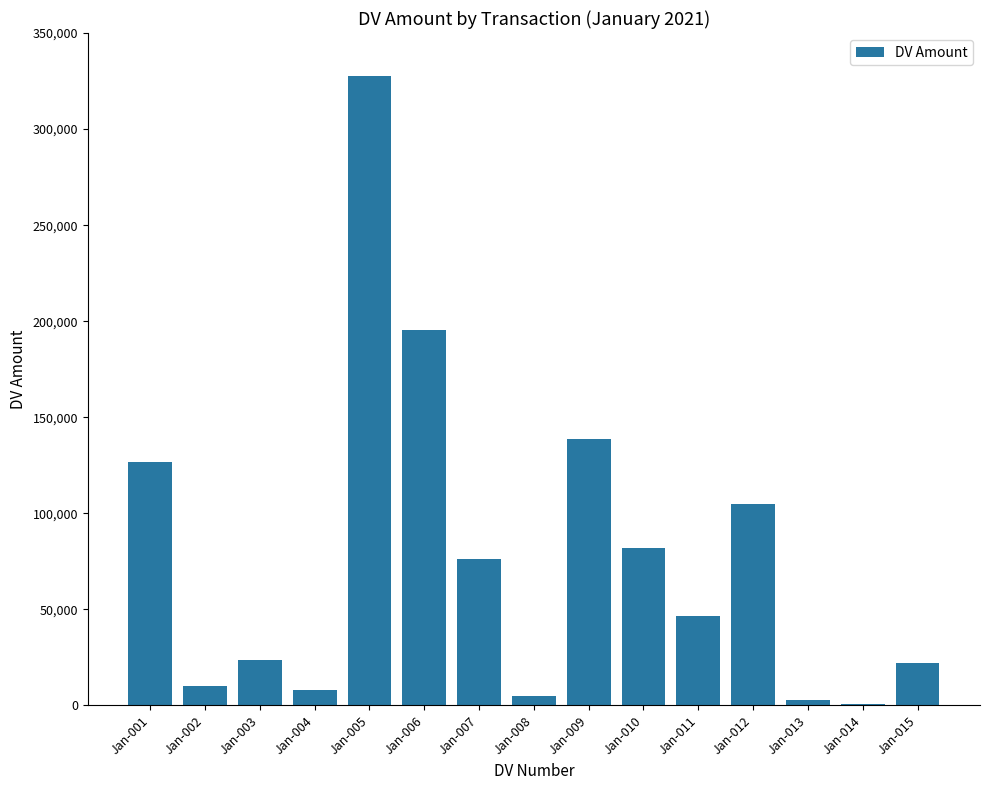

Approximately how many times larger is the value at Jan-006 compared to Jan-015?

8.8